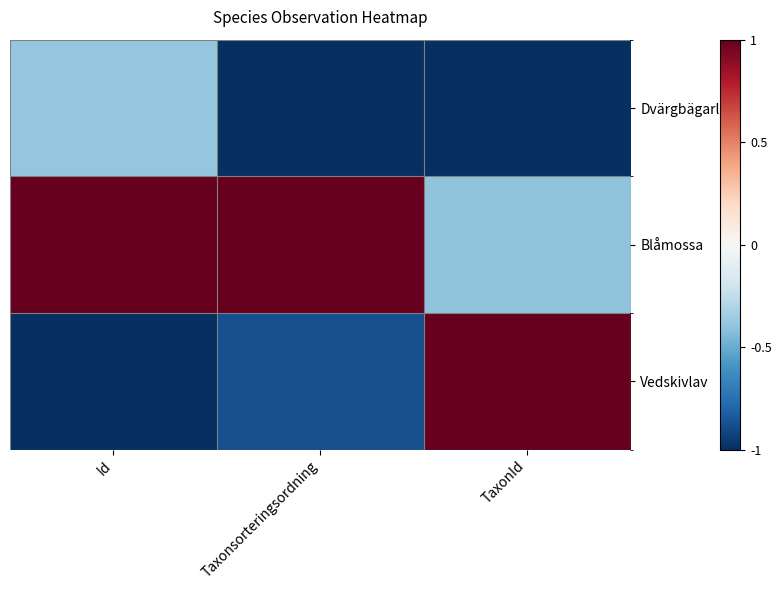

At which category does the chart reach its peak across all series?

Id